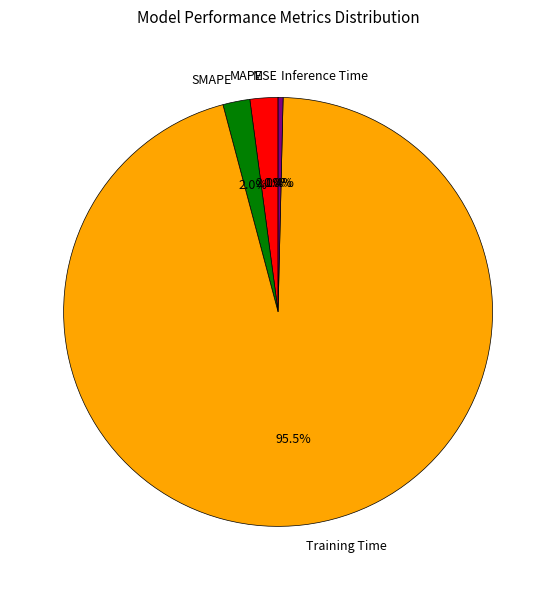

Does any single category account for the majority?

Yes